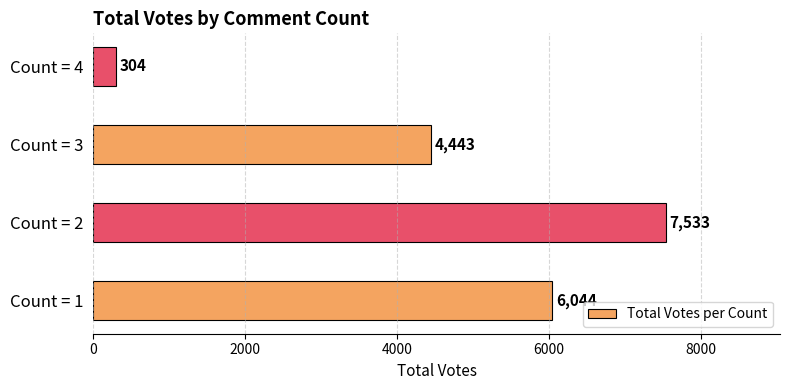

How many data points does each series have?

4